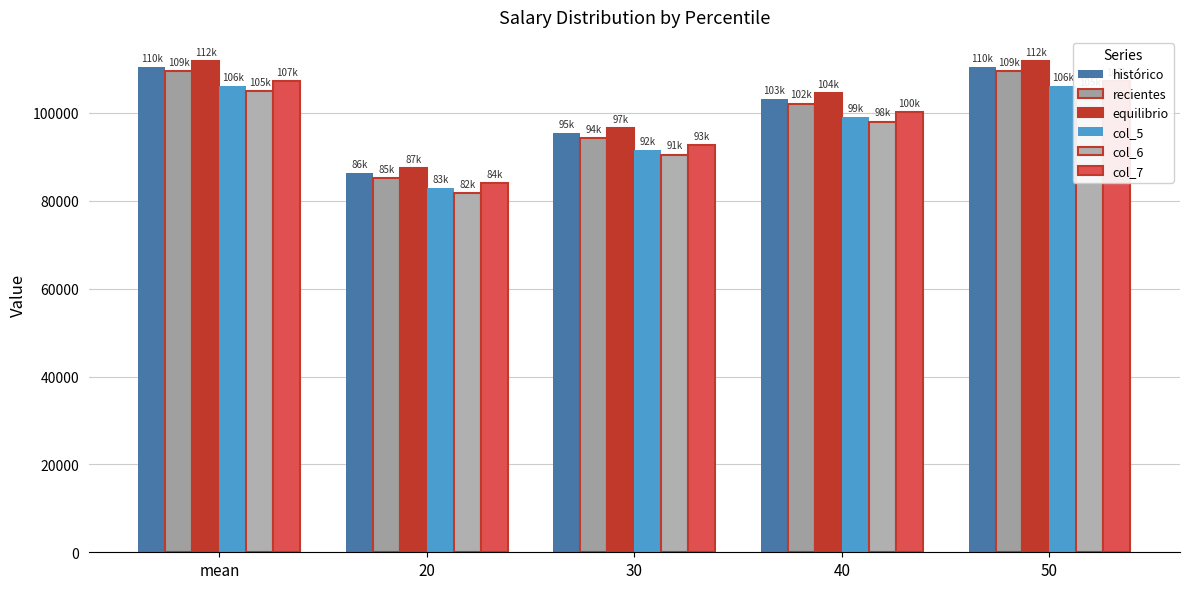

The recientes series shows 109420.0 at mean. True or false?

True